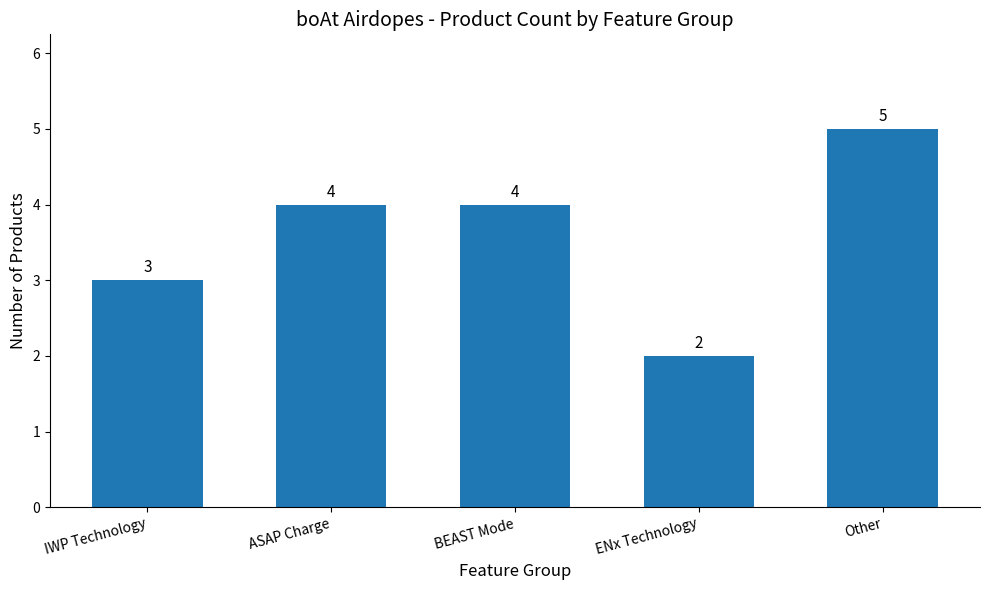

Read the value at Other.

5